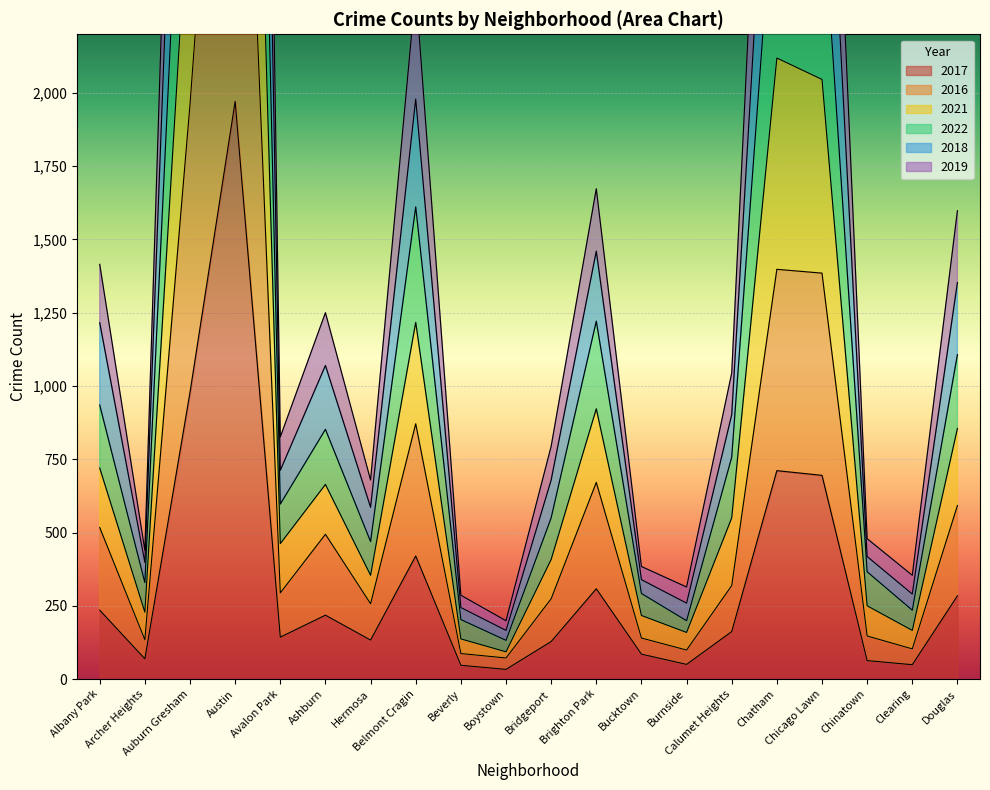

True or false: 2017 and 2021 cross at least once.

False